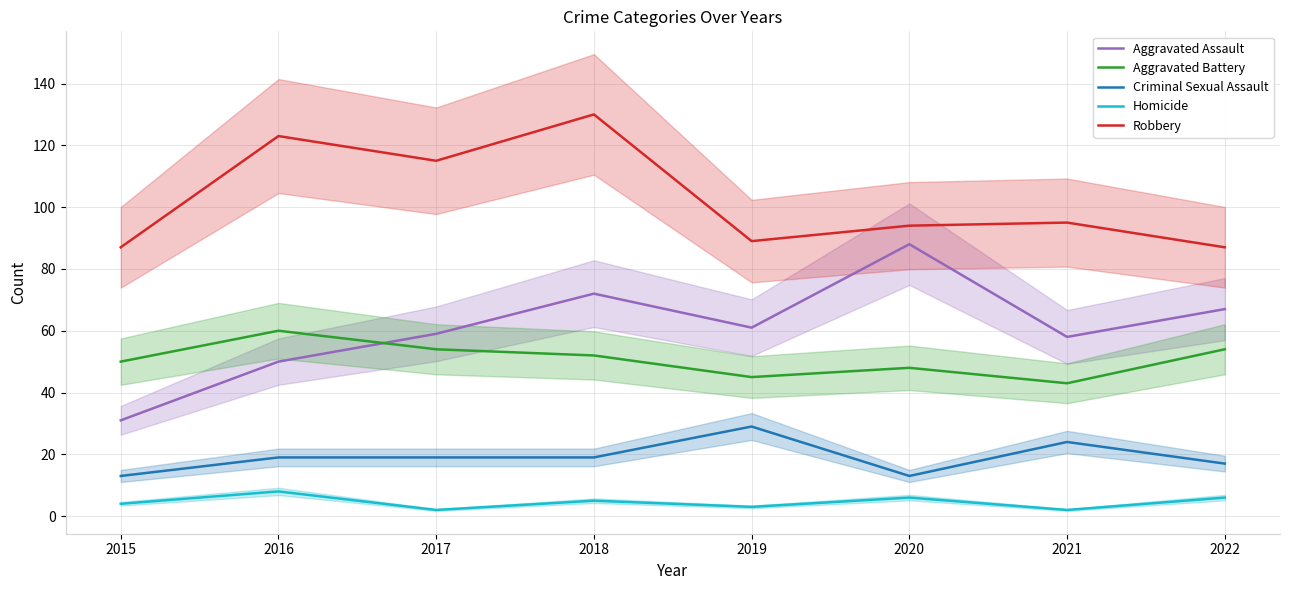

Where is the first local maximum for Aggravated Assault?

2018